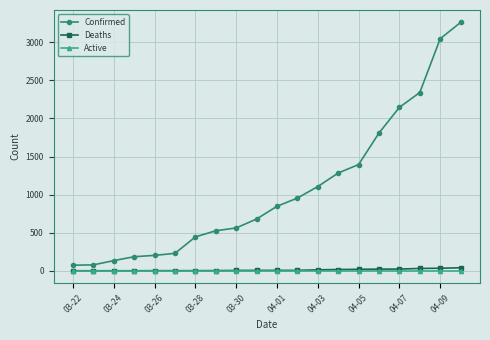

How many lines are shown in the chart?

3